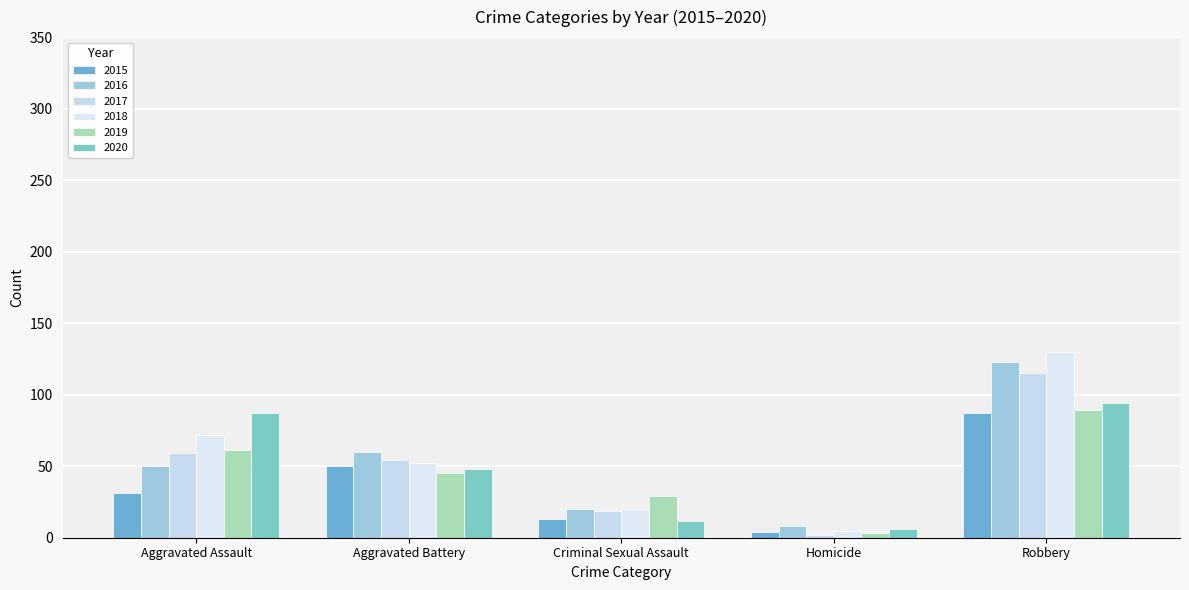

Rank the series at Aggravated Assault from highest to lowest value.

2020, 2018, 2019, 2017, 2016, 2015